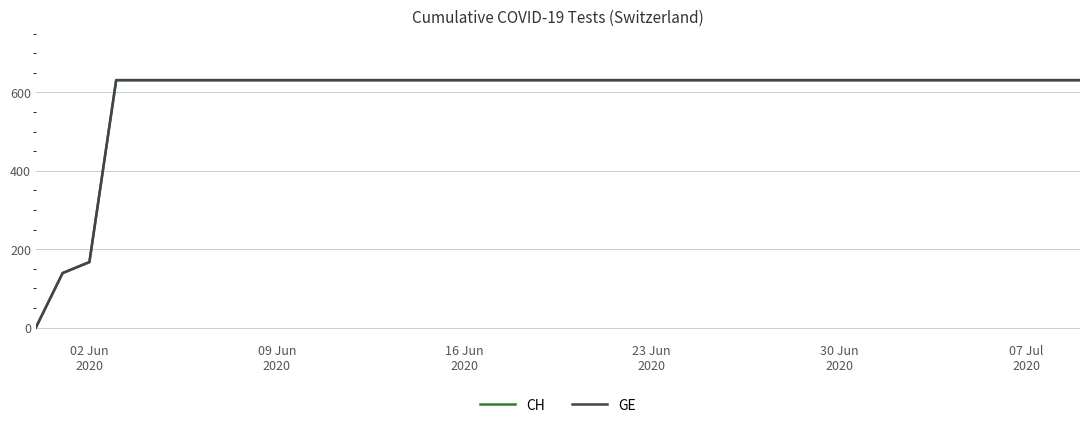

True or false: GE and CH intersect in this chart.

False